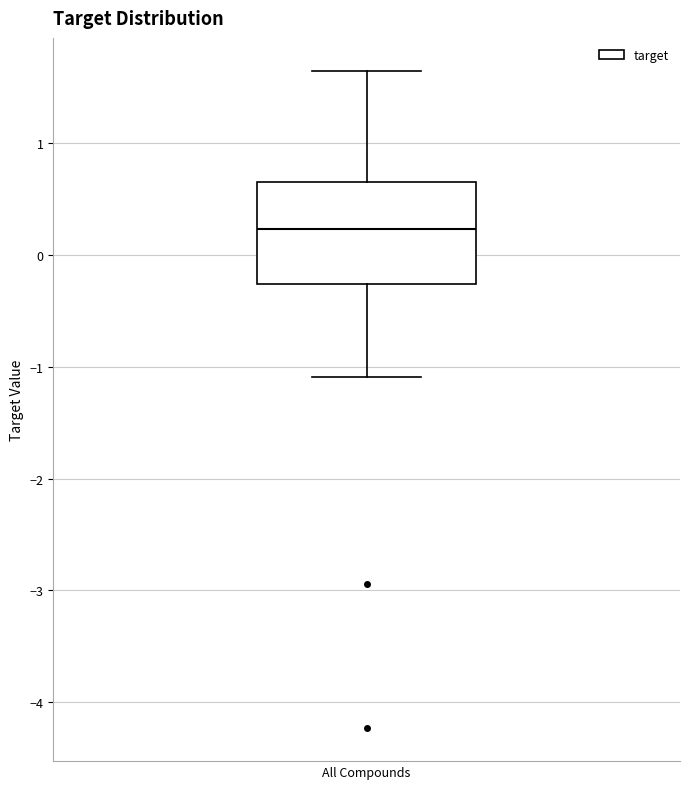

Transcribe this box plot: give where the median line is, the range the box spans, and where the two whiskers end, as read against the y-axis. The values are not printed on the chart, so give them approximately, as read against the axis.

median 0.2, box -0.3 to 0.6, whiskers -1.1 to 1.6